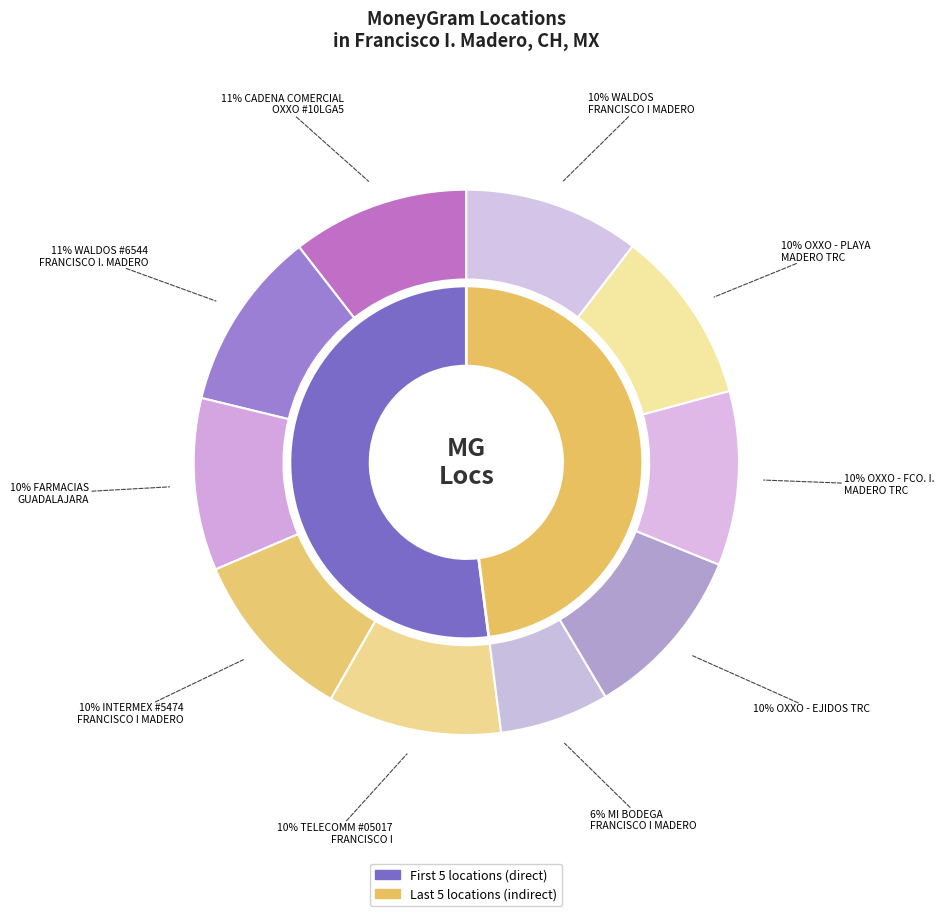

To the nearest percent, what percentage of the pie is MI BODEGA
FRANCISCO I MADERO?

6%